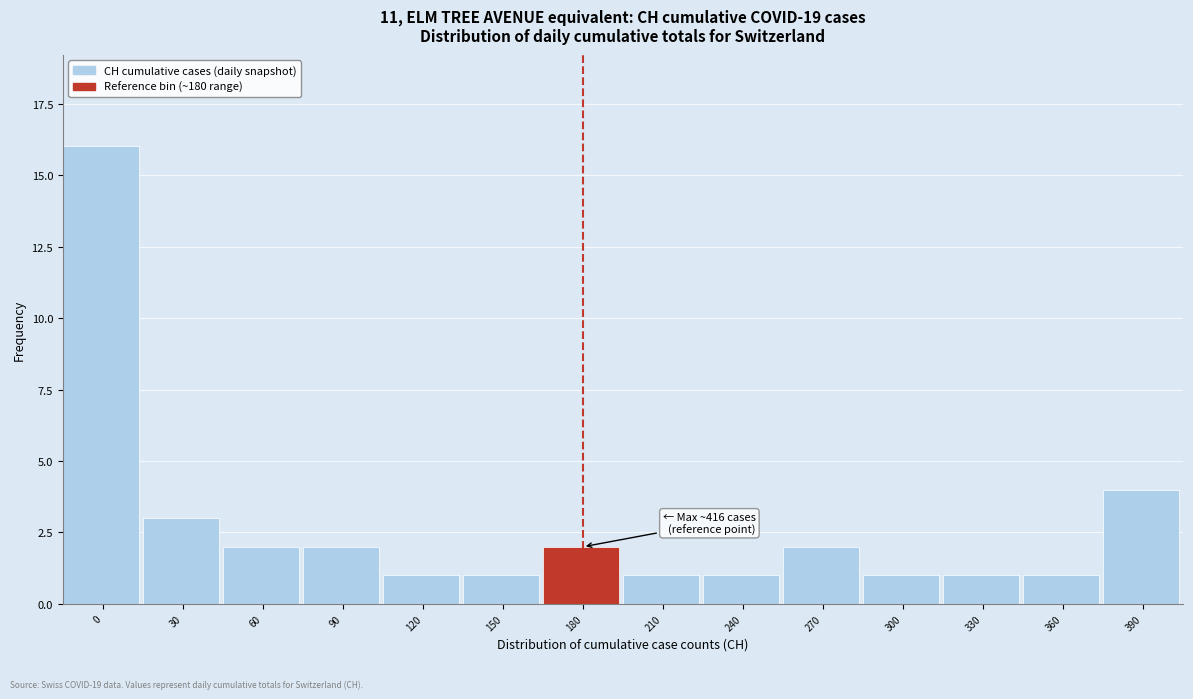

Reading left to right, extract all data points from this chart.

16	3	2	2	1	1	2	1	1	2	1	1	1	4